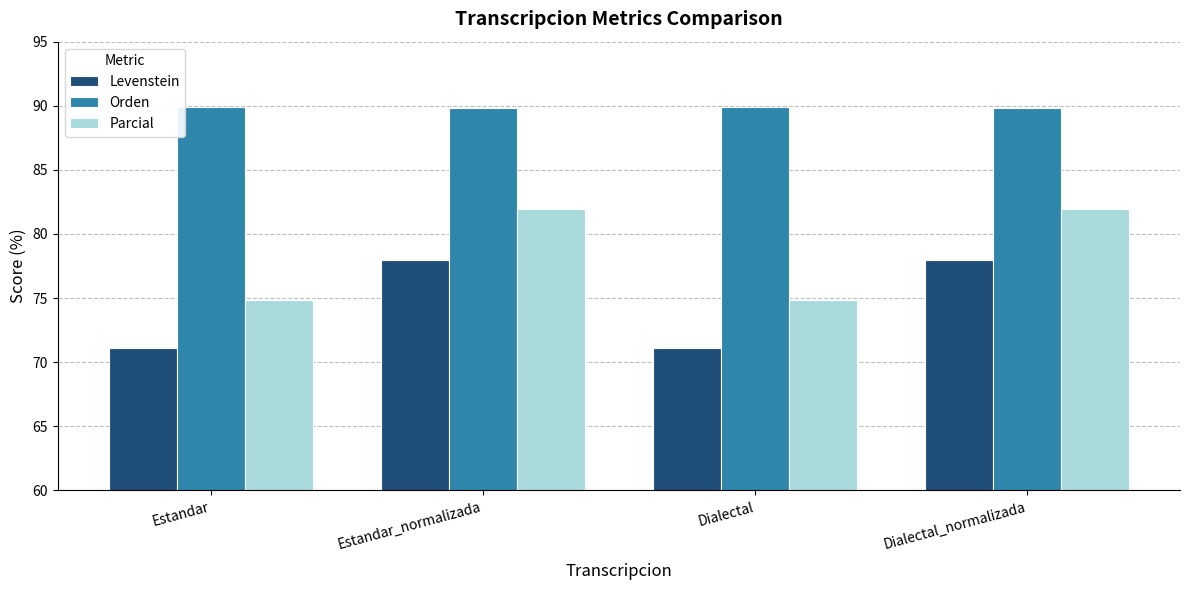

The value of Levenstein at Dialectal_normalizada is 77.9. True or false?

True